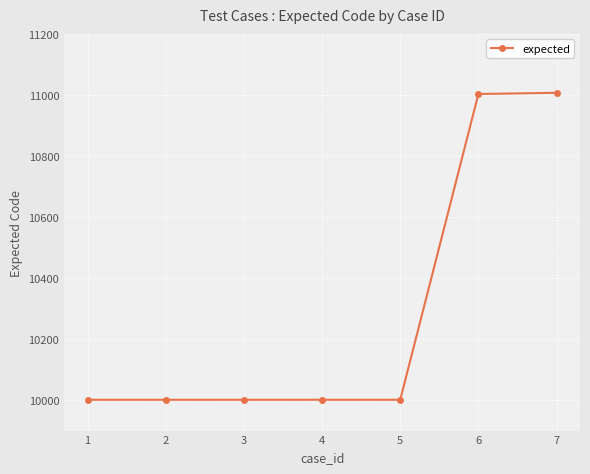

How many values exceed 10001?

2